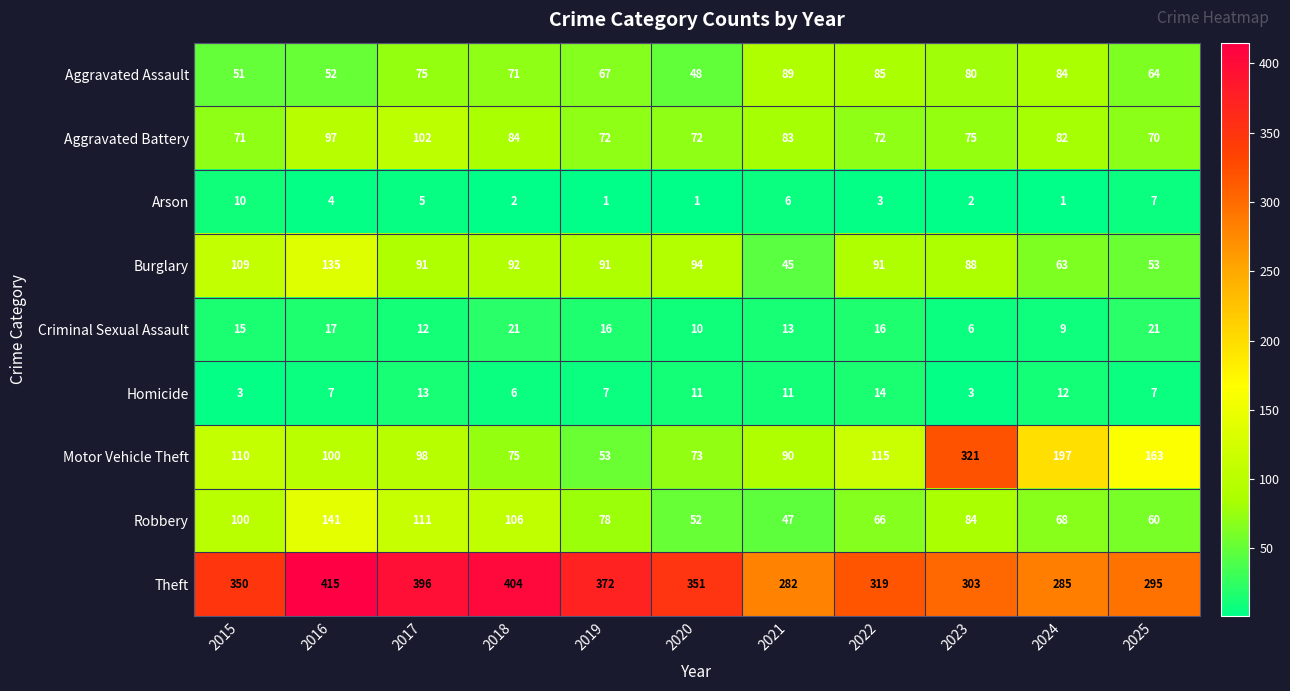

Which series changed the most between 2016 and 2024?

Theft